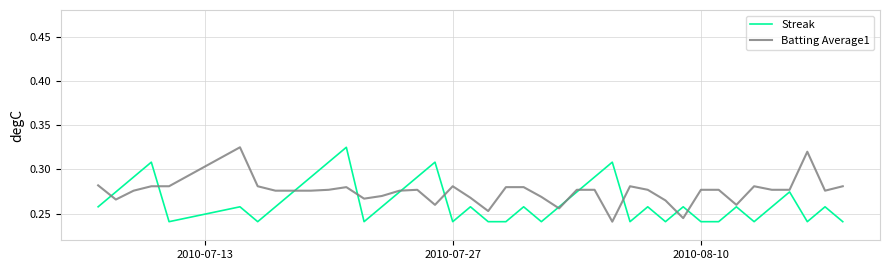

List the series in order of their overall mean, highest first.

Batting Average1, Streak